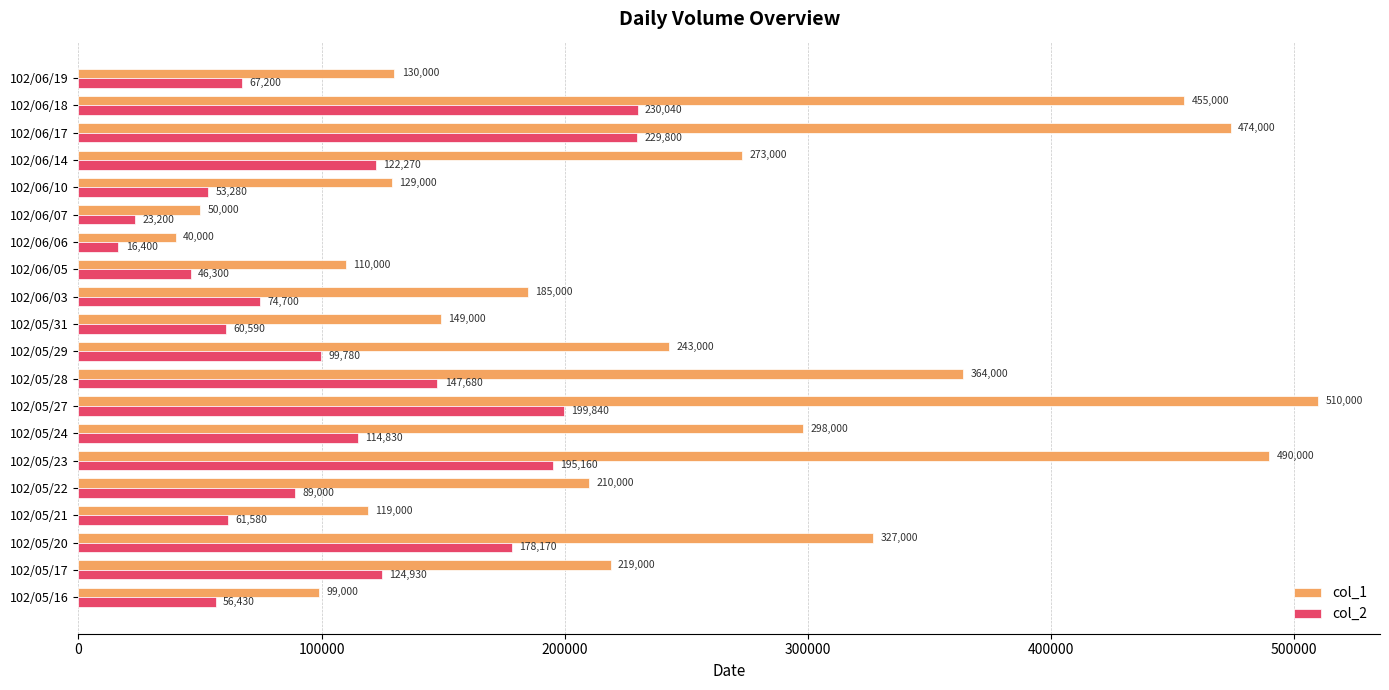

True or false: col_1 has a value of 149000 at 102/05/31.

True